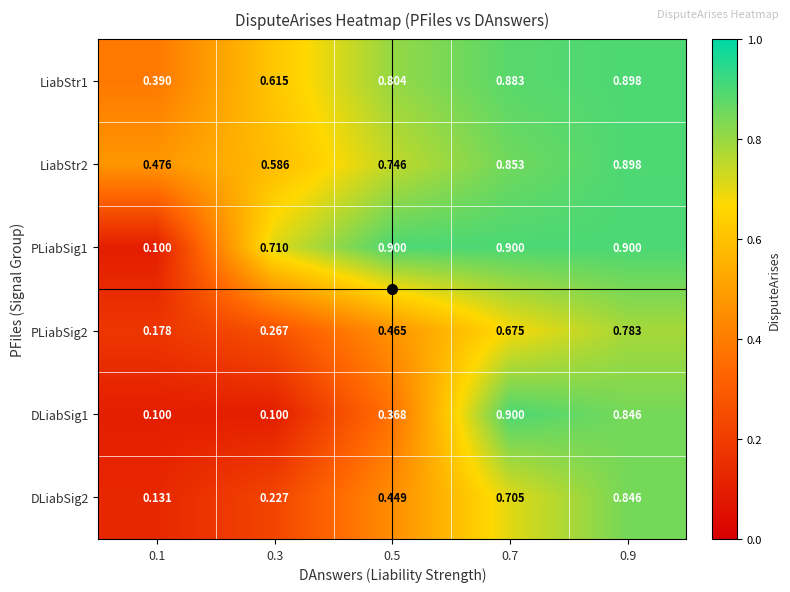

Rank the series at 0.3 from lowest to highest value.

DLiabSig1, DLiabSig2, PLiabSig2, LiabStr2, LiabStr1, PLiabSig1